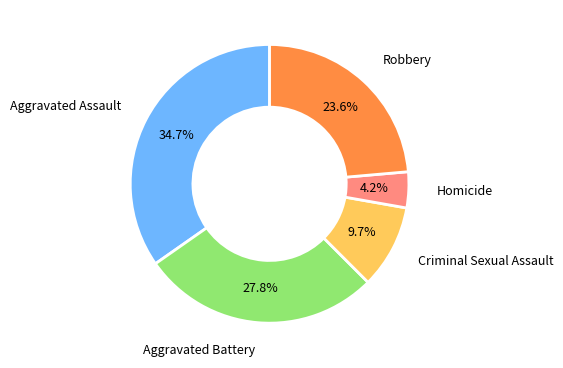

Is the sum of Aggravated Assault and Criminal Sexual Assault greater than half?

No